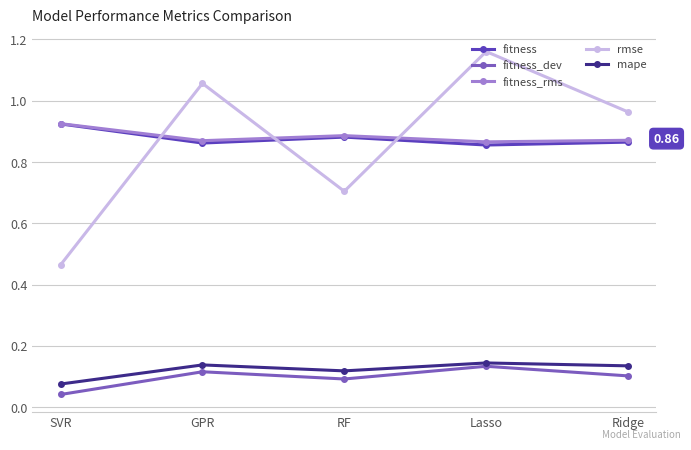

True or false: fitness_rms has more than 2 interior local peaks.

False